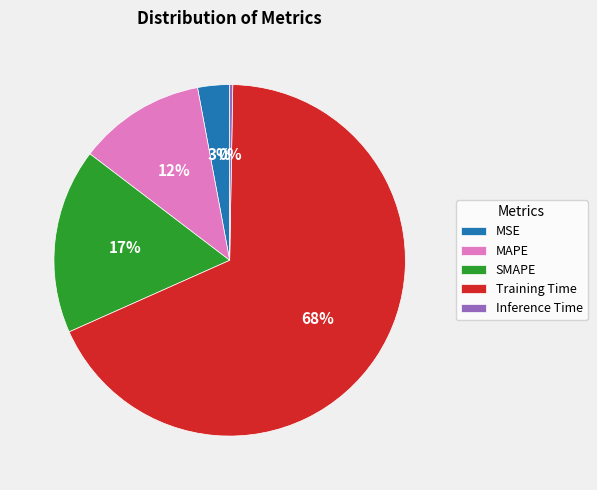

Which slice is the smallest?

Inference Time